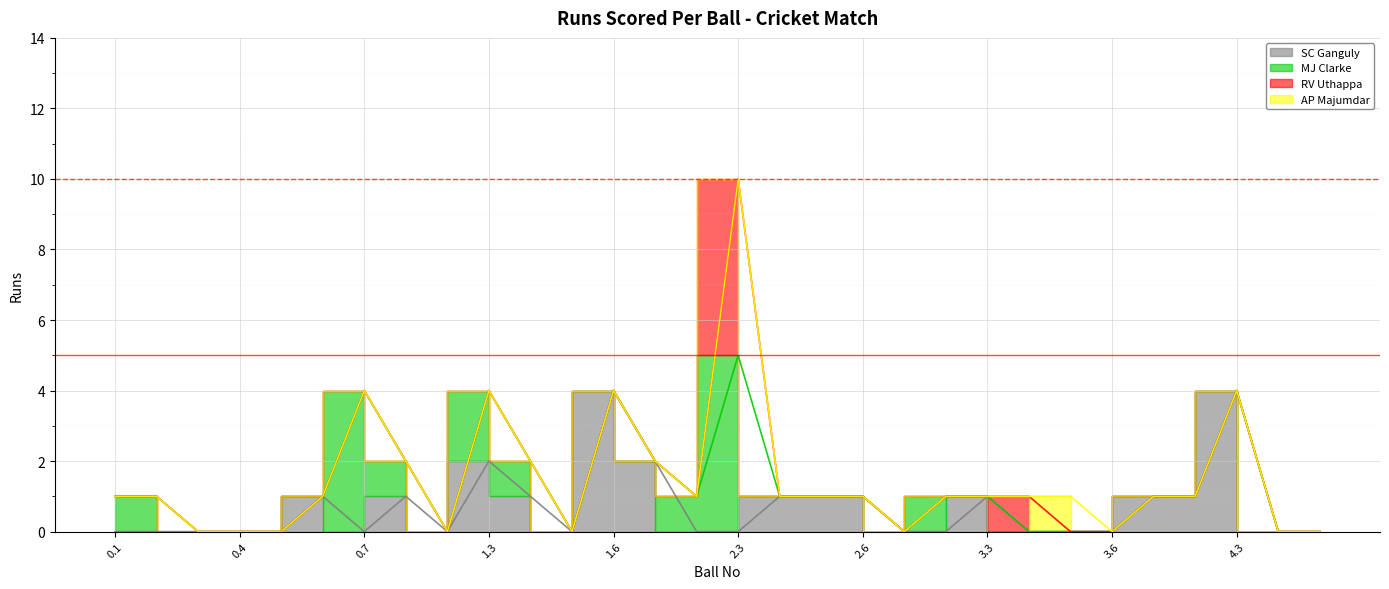

At which category is the sum across all series the highest?

2.3